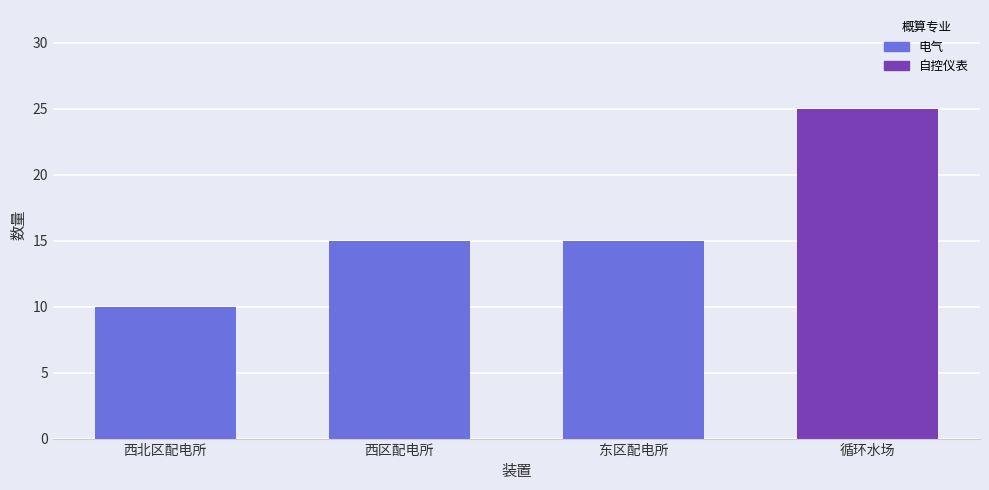

How many values are between 15 and 25?

3